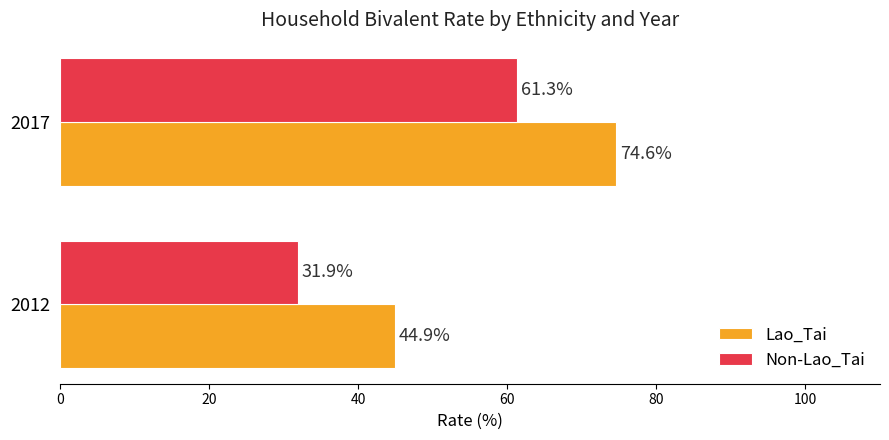

What is the maximum value for Lao_Tai?

74.6